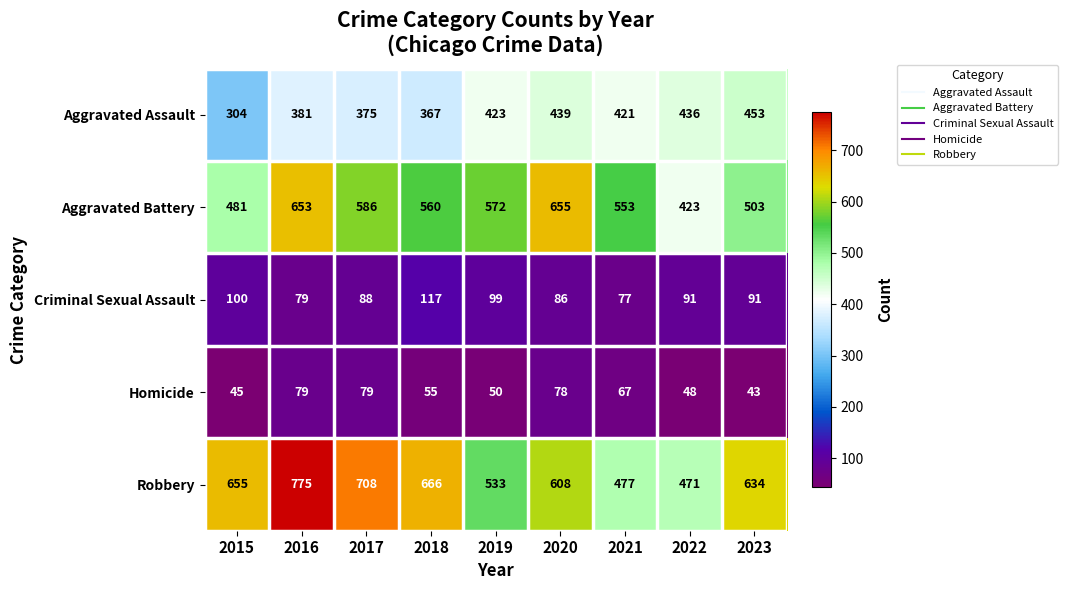

What is the smallest value displayed?

43